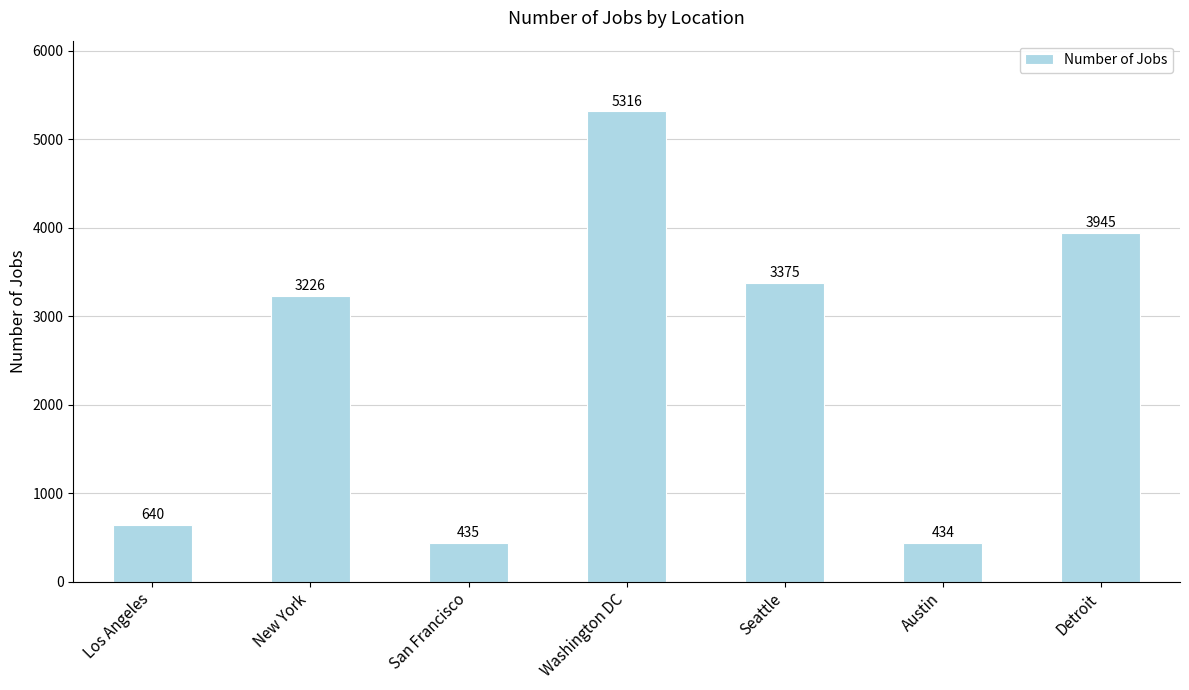

Rank the categories by value from highest to lowest.

Washington DC, Detroit, Seattle, New York, Los Angeles, San Francisco, Austin